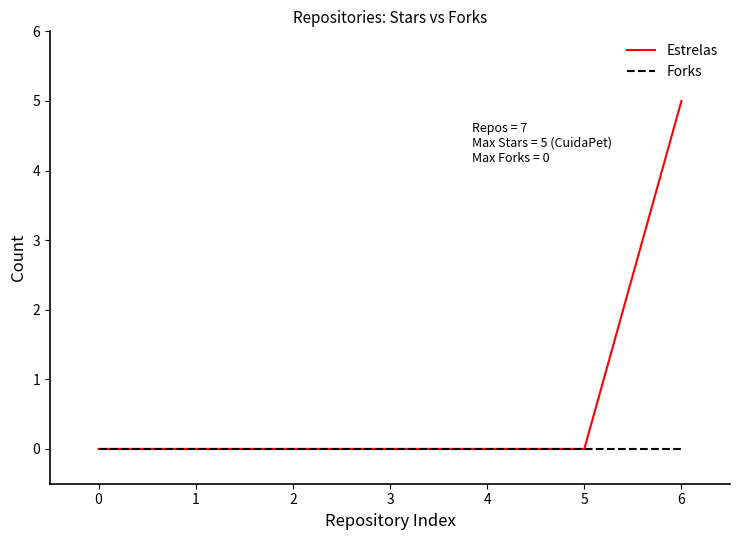

How many lines are shown in the chart?

2